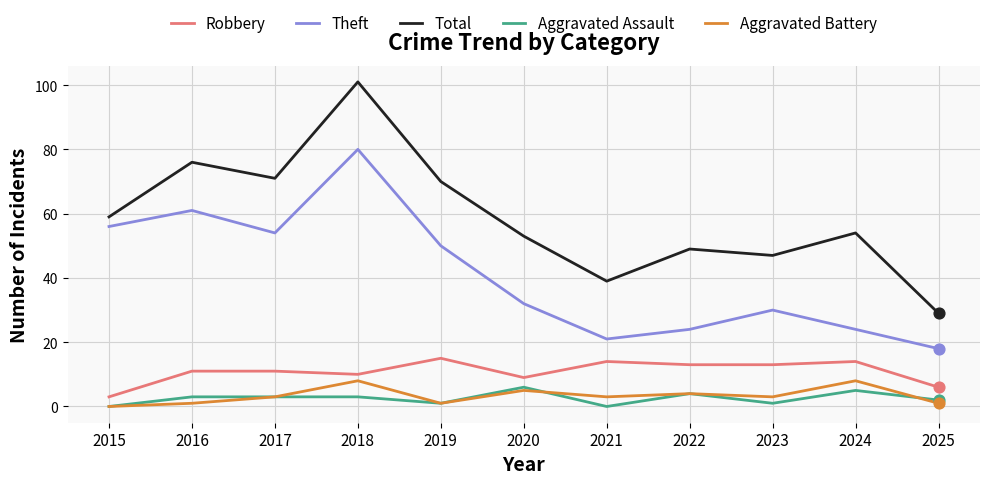

What are all the series names shown in the legend?

Robbery, Theft, Total, Aggravated Assault, Aggravated Battery